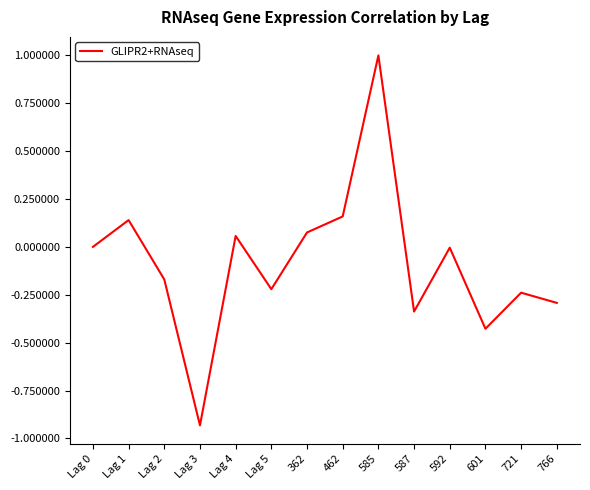

What is the difference between the maximum and minimum values?

1.9